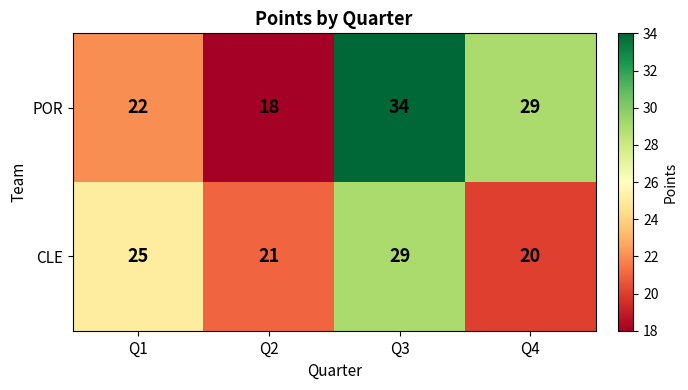

Which series has the widest spread of values?

POR